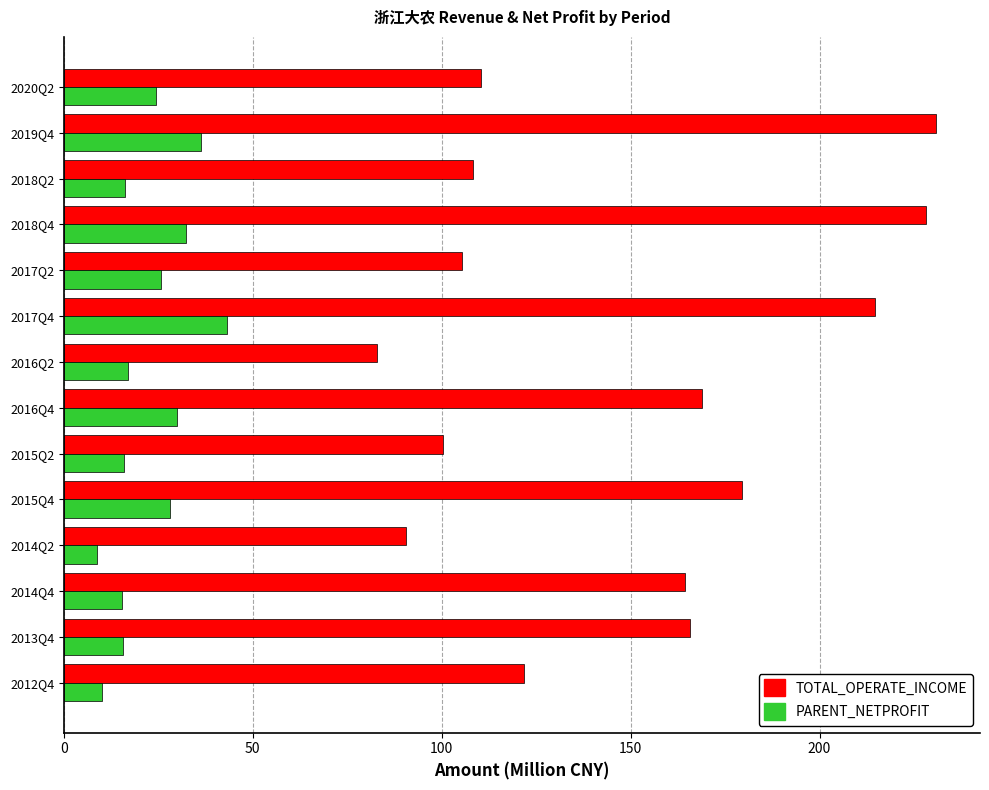

Which series has the widest spread of values?

TOTAL_OPERATE_INCOME